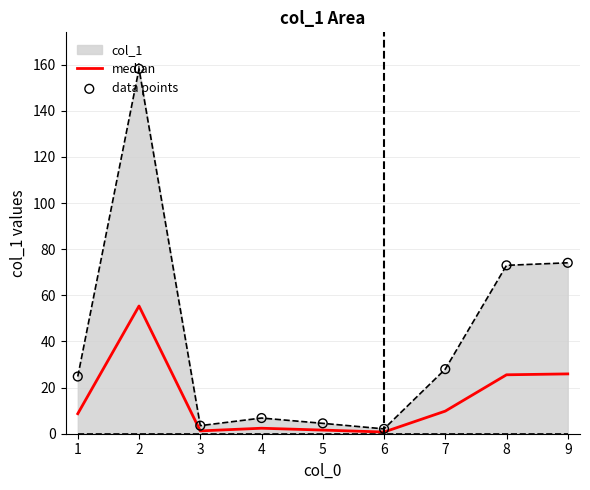

What is the difference between the highest and lowest values at 9?

48.2